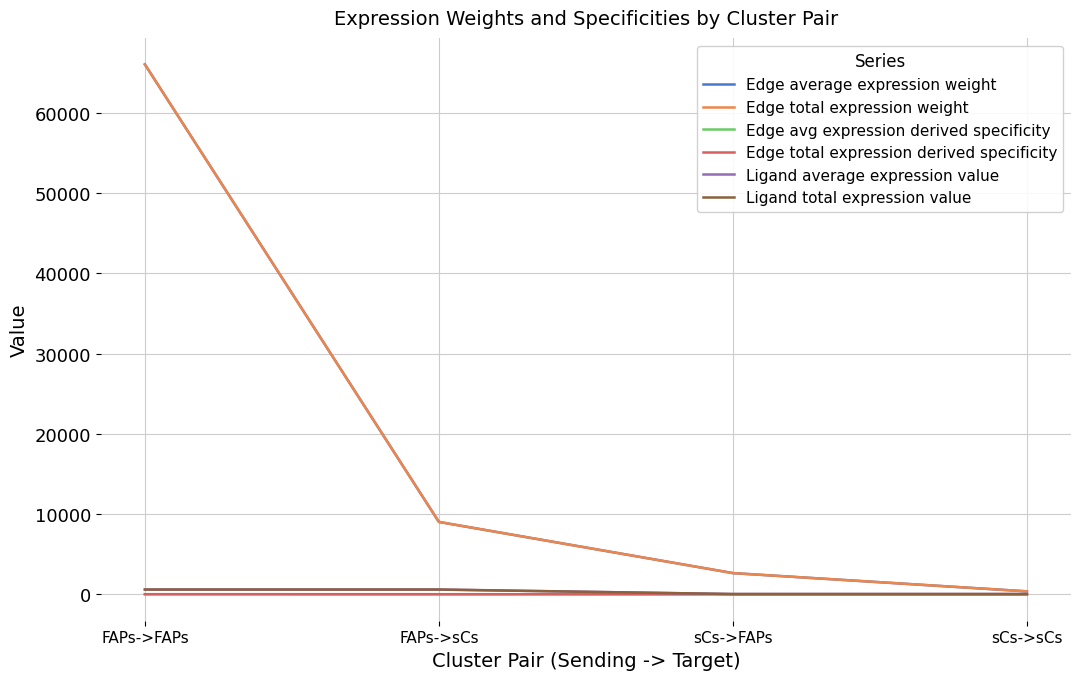

What is the lowest value of the Ligand average expression value series?

23.3